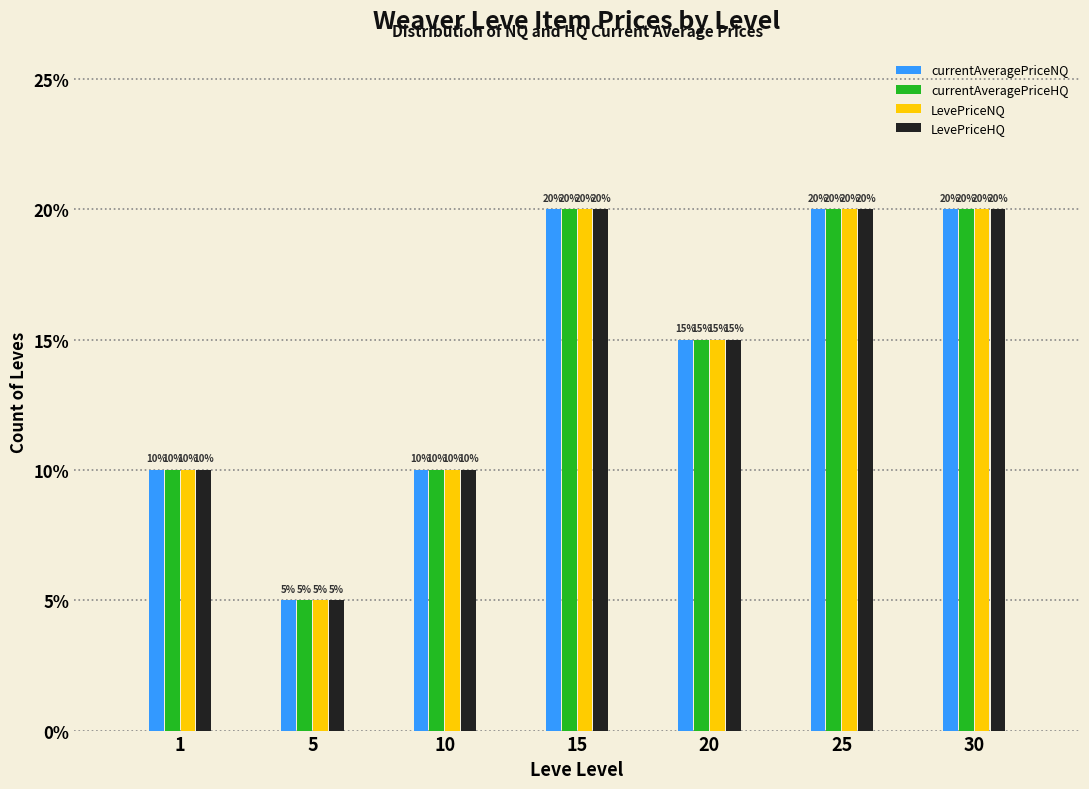

What are all the series names shown in the legend?

currentAveragePriceNQ, currentAveragePriceHQ, LevePriceNQ, LevePriceHQ